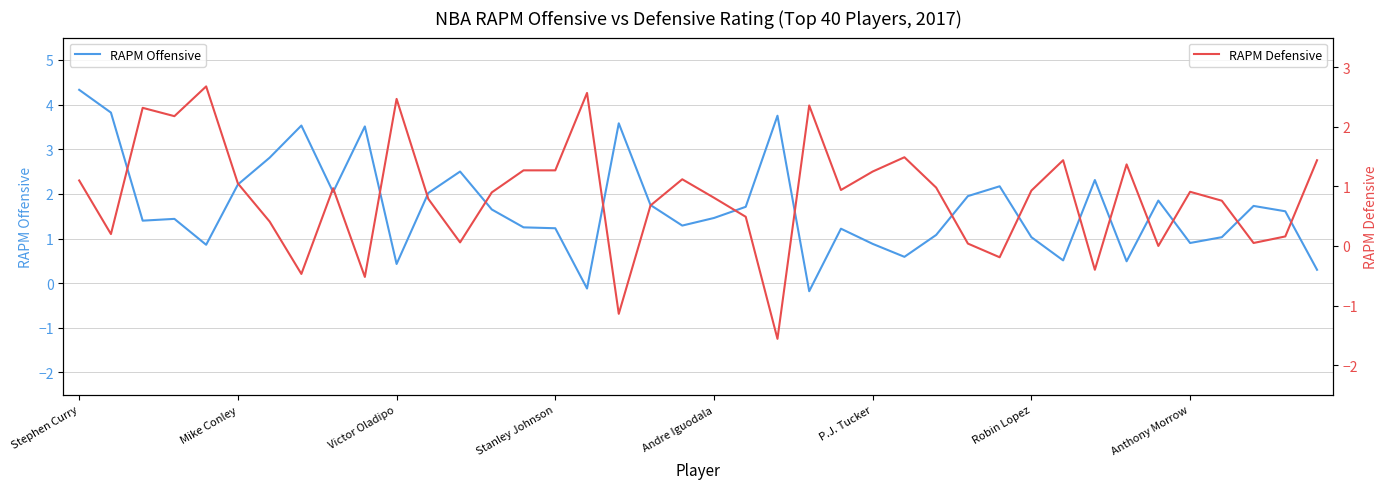

At how many categories does at least one series exceed 0?

40